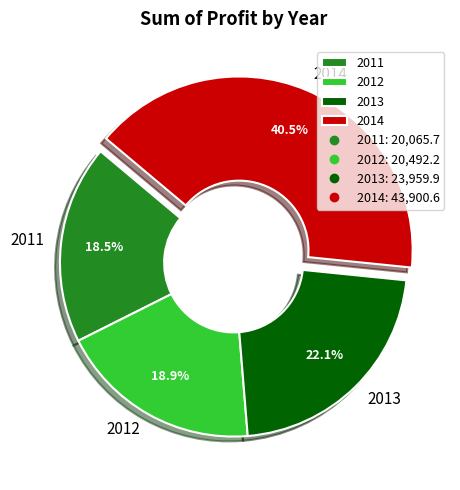

How many slices are in this pie chart?

4